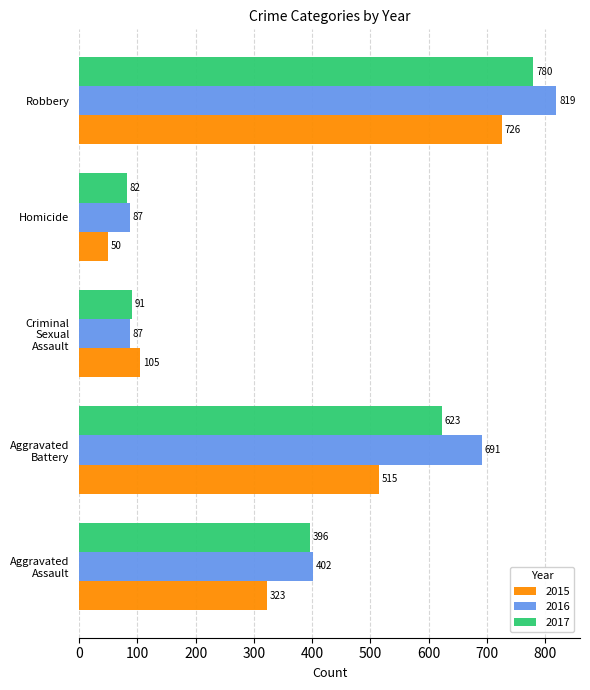

How many 2016 values are between 87 and 691?

4